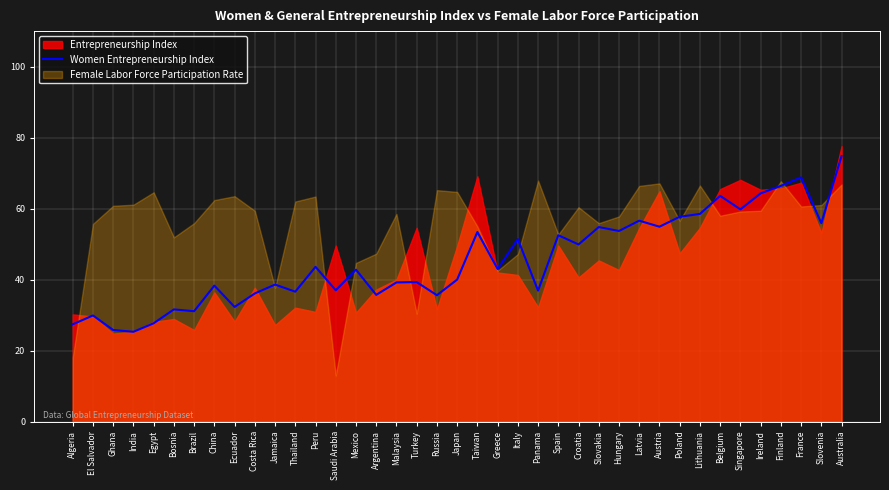

How many points are lower than both their immediate neighbors (excluding endpoints)?

14